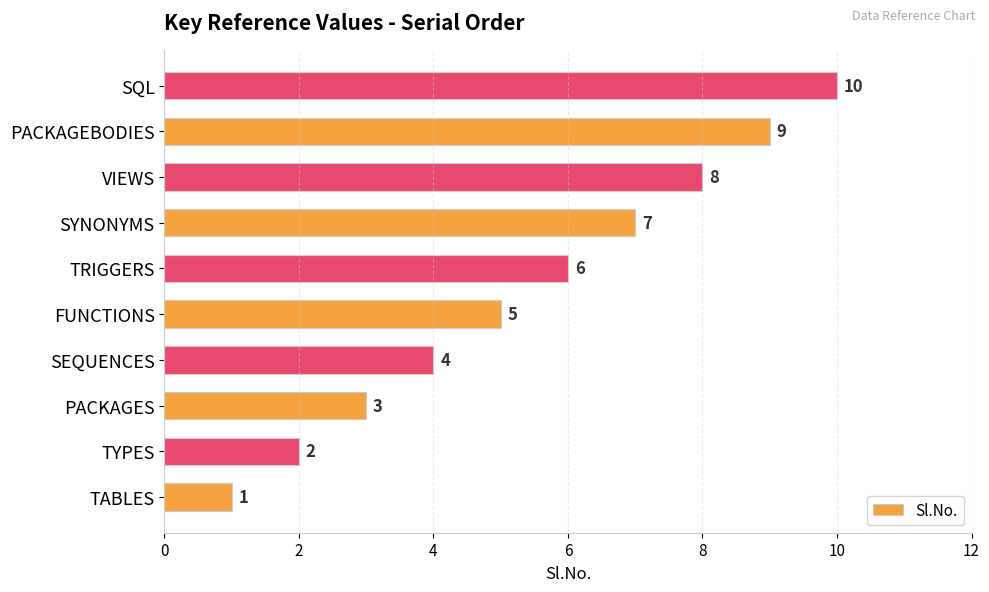

What is the change in value from SYNONYMS to SQL?

+3